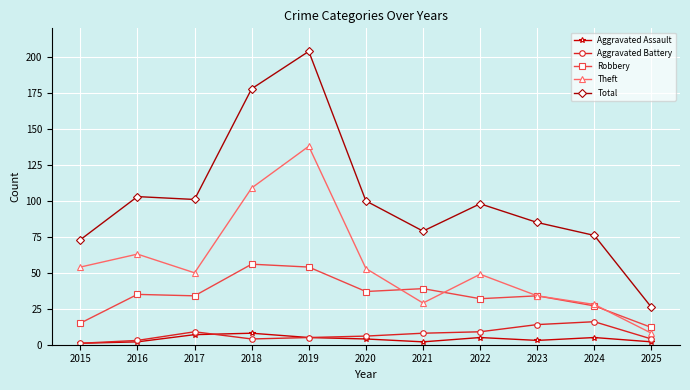

What is the smallest value displayed?

1